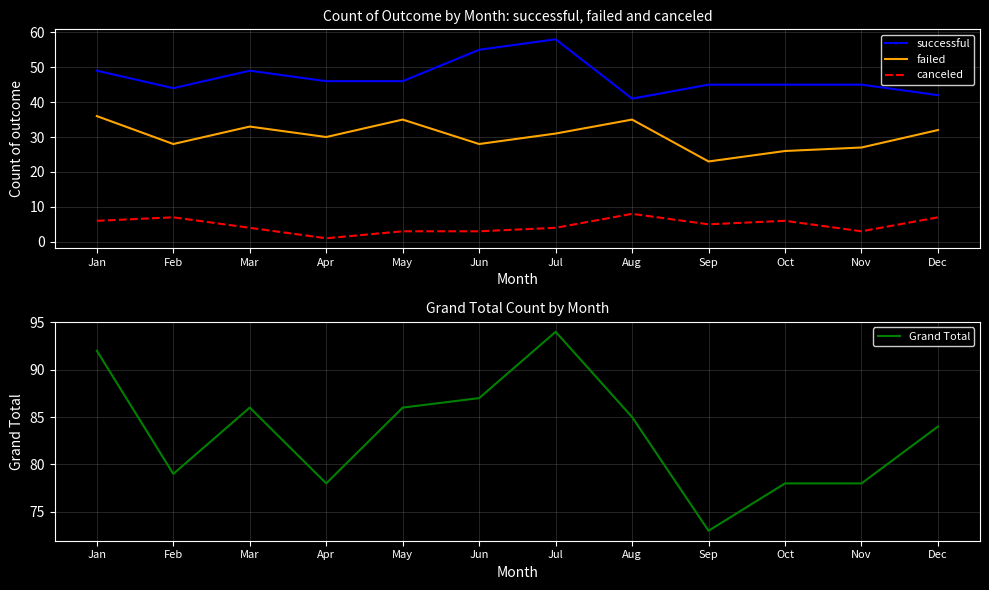

True or false: failed and successful intersect in this chart.

False